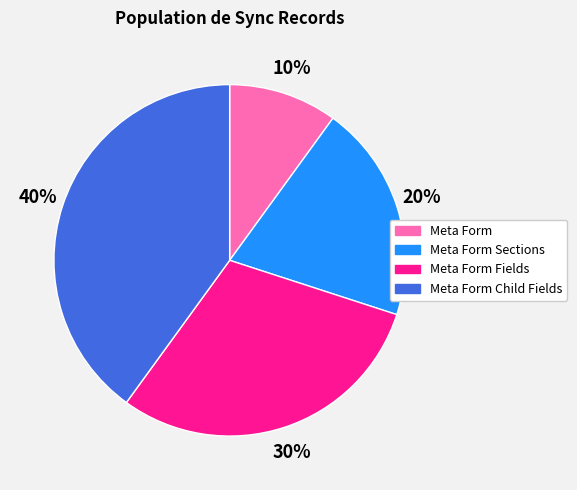

To the nearest percent, what is the difference between the largest and smallest slice percentages?

30%